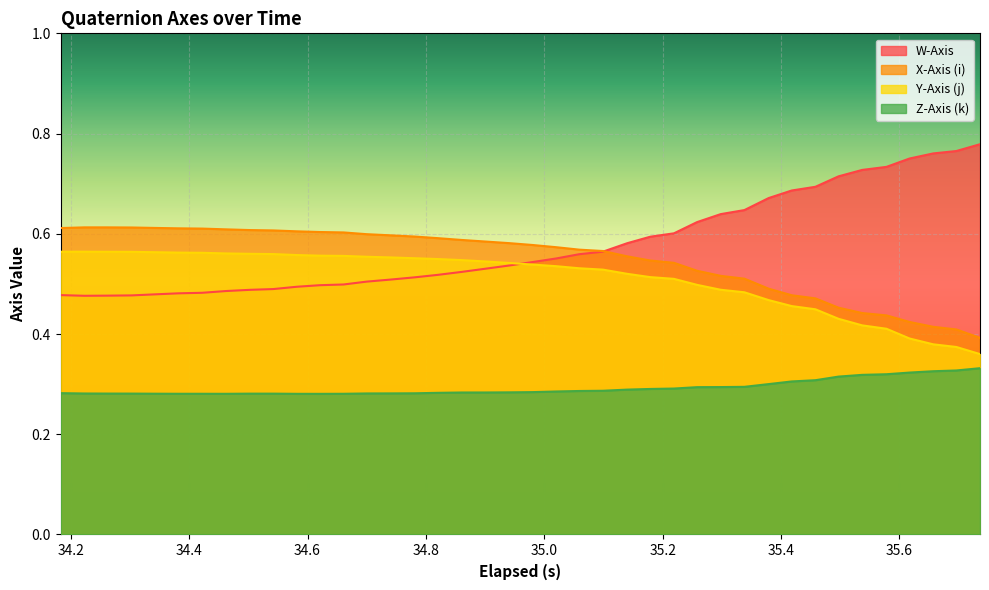

Which series has the widest spread of values?

W-Axis